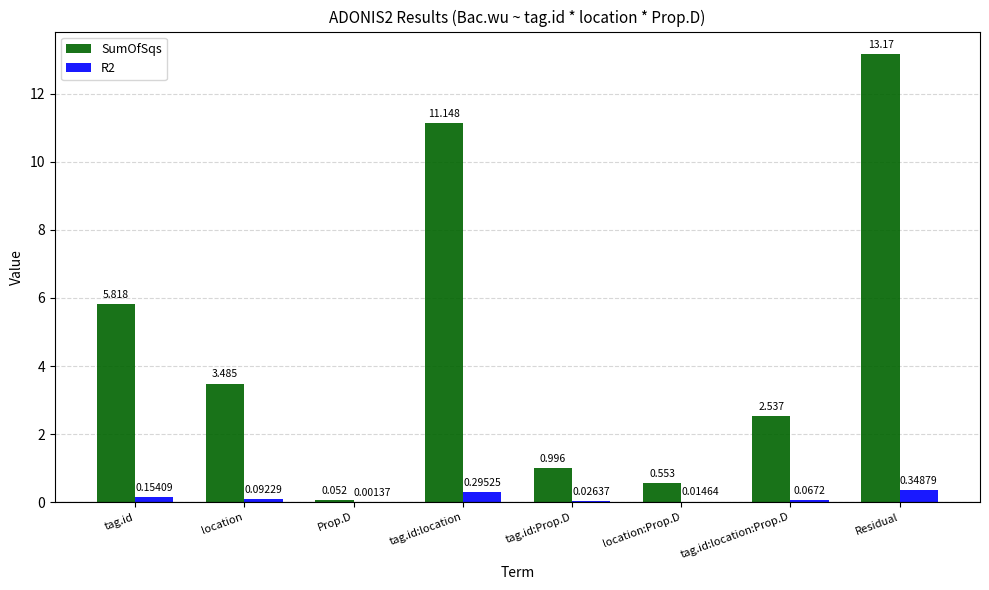

Is the value of SumOfSqs at location greater than the value of R2 at Residual?

Yes